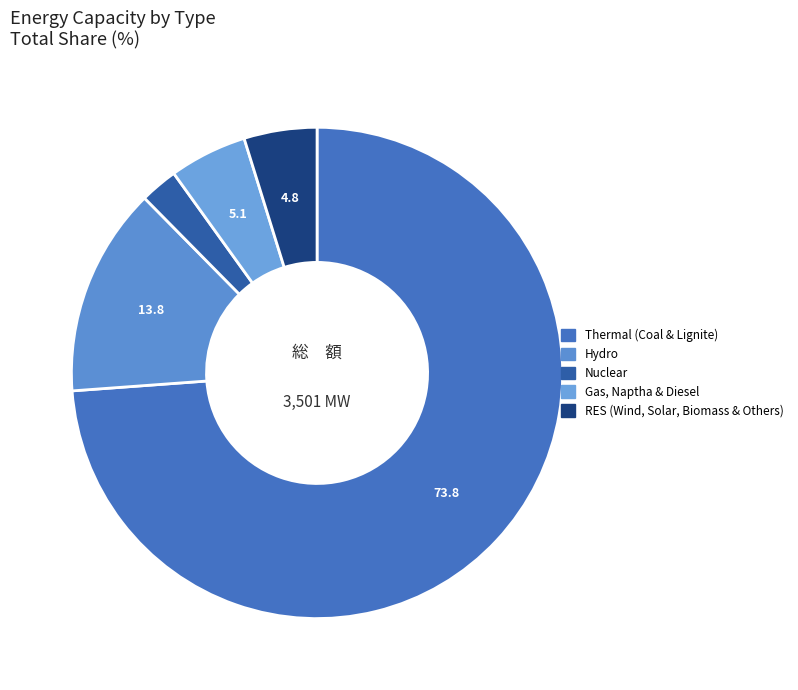

To the nearest percent, what is the average slice percentage?

20%